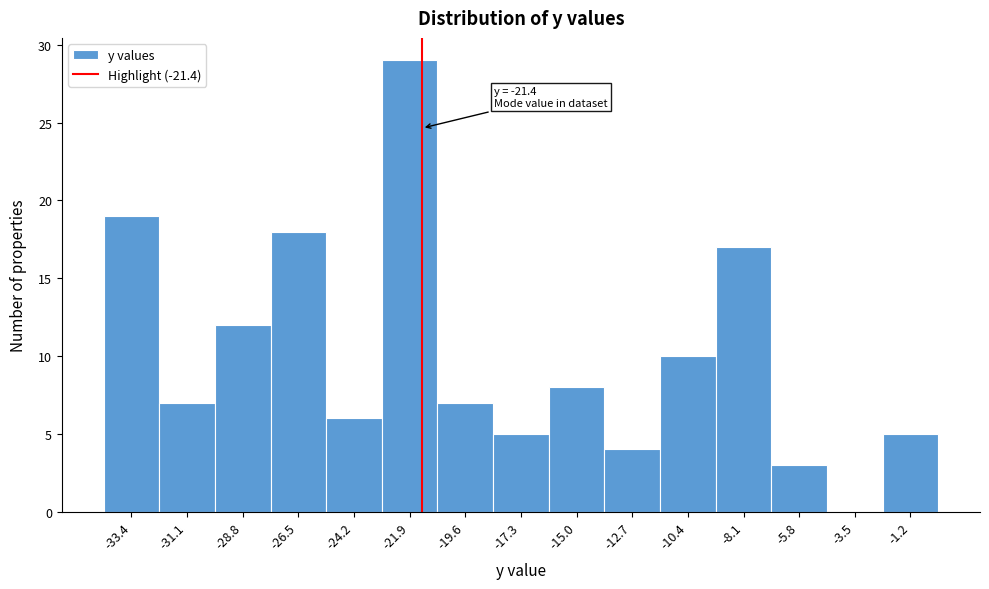

Which range on the x-axis has the tallest bar?

-23.0 to -21.0